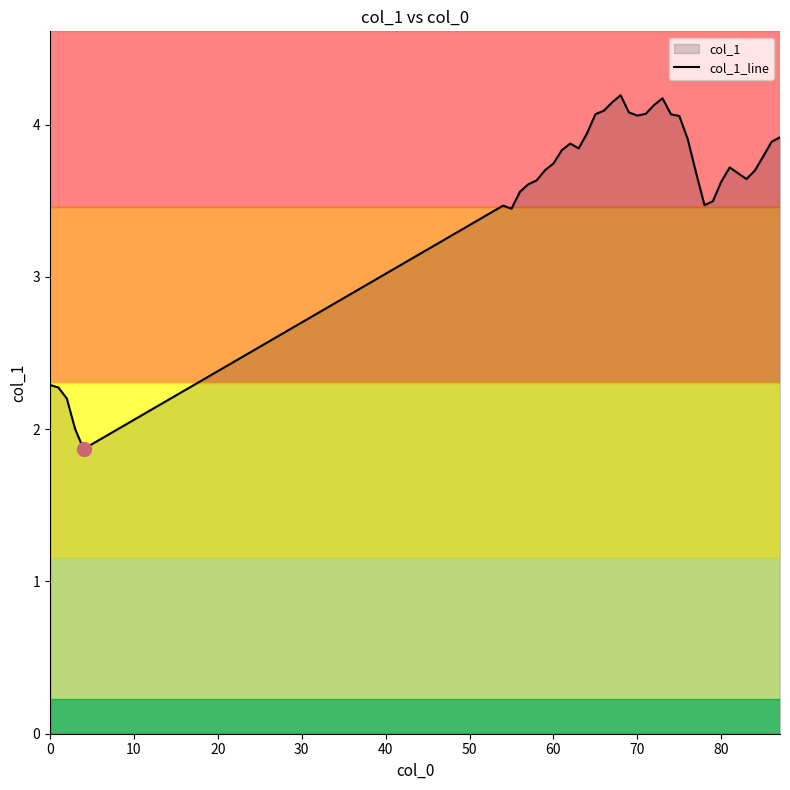

True or false: the data has more than 2 interior local peaks.

True